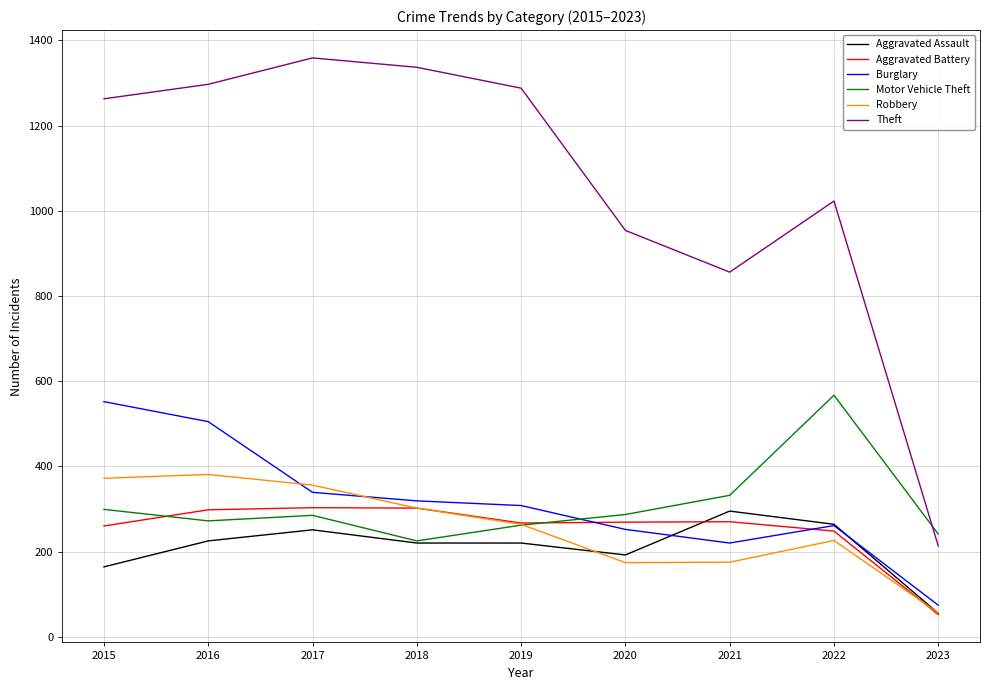

The Burglary series shows 339 at 2017. True or false?

True